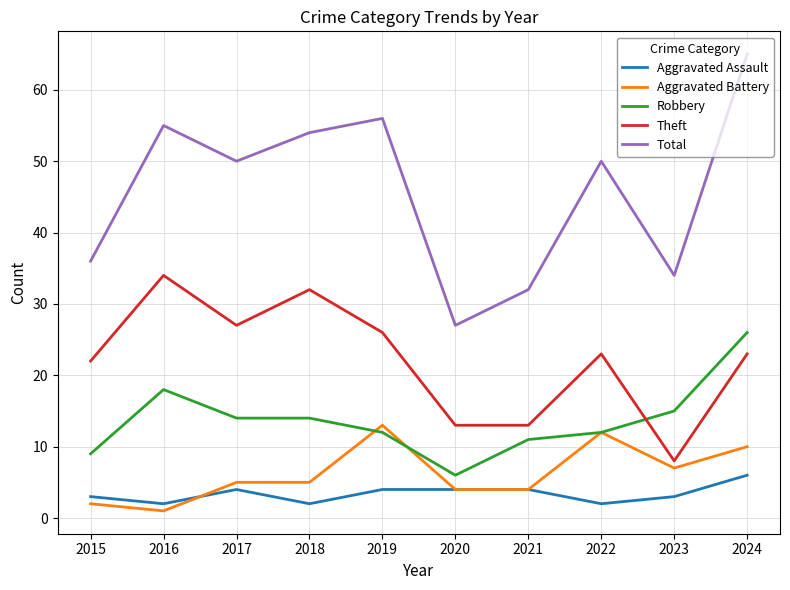

Does the chart display data point markers on the line(s)?

No